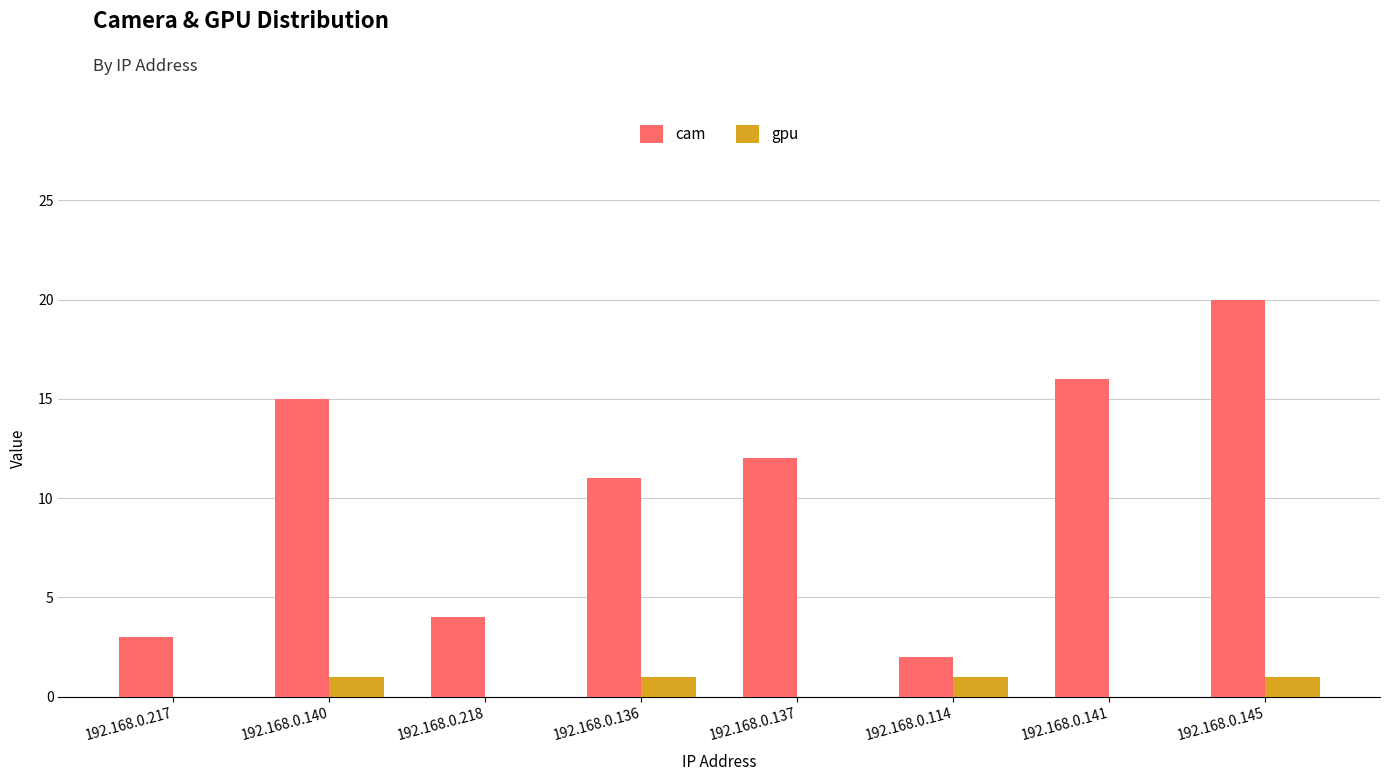

Which category has the highest value in the cam series?

192.168.0.145